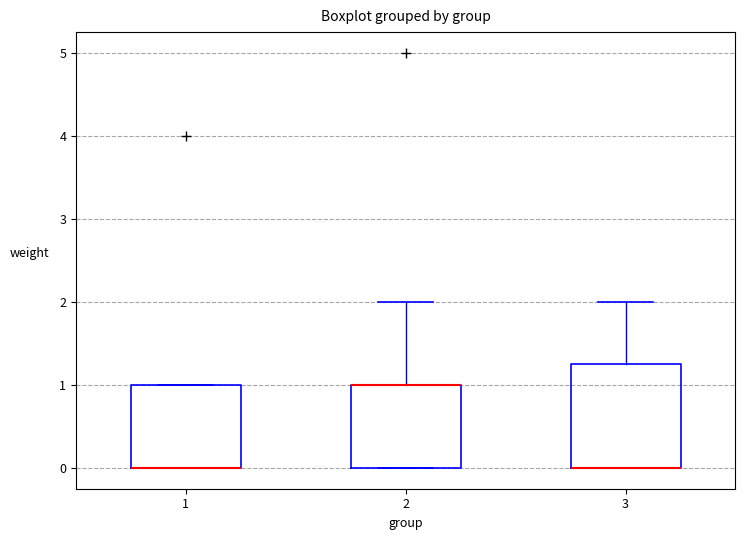

Reading left to right, transcribe this box plot: for each box, give where its median line is, the range the box spans, and where its two whiskers end, as read against the y-axis. The values are not printed on the chart, so give them approximately, as read against the axis.

1: median 0.0 (drawn on the box's lower edge), box 0.0 to 1.0, whiskers 0.0 to 1.0
2: median 1.0 (drawn on the box's upper edge), box 0.0 to 1.0, whiskers 0.0 to 2.0
3: median 0.0 (drawn on the box's lower edge), box 0.0 to 1.3, whiskers 0.0 to 2.0